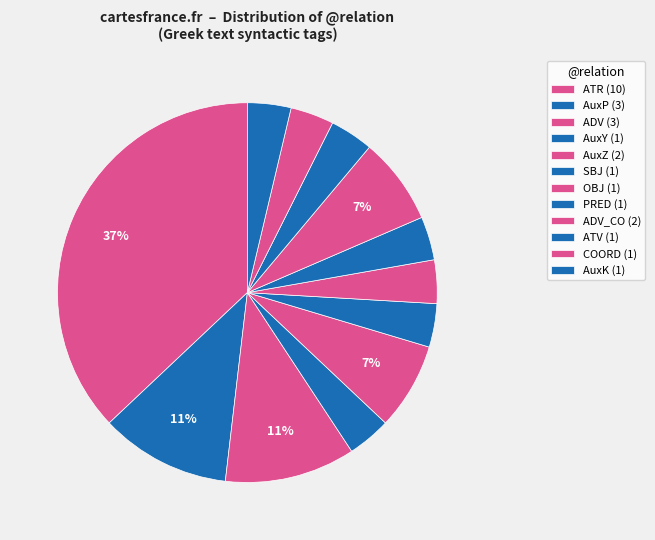

Count the number of slices in the pie.

12